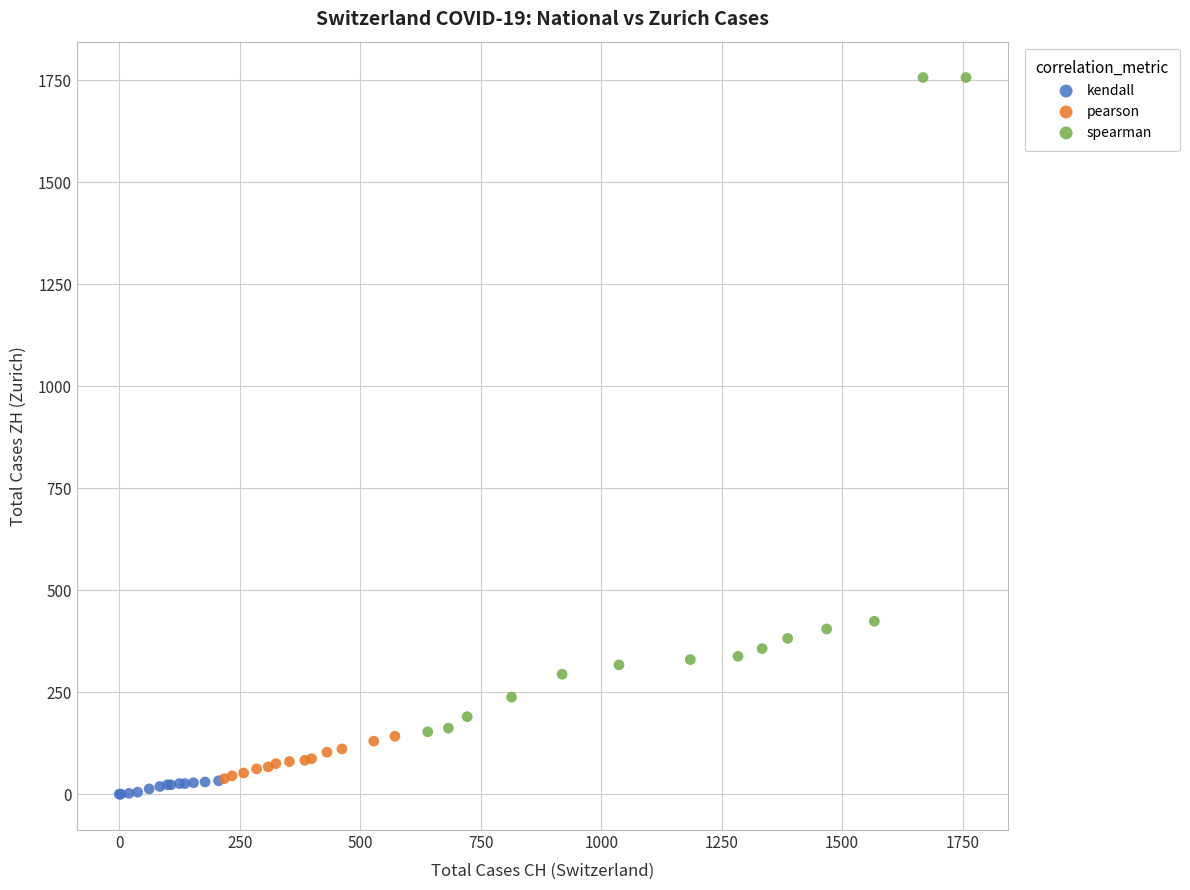

Which series has the widest spread of Y values?

spearman